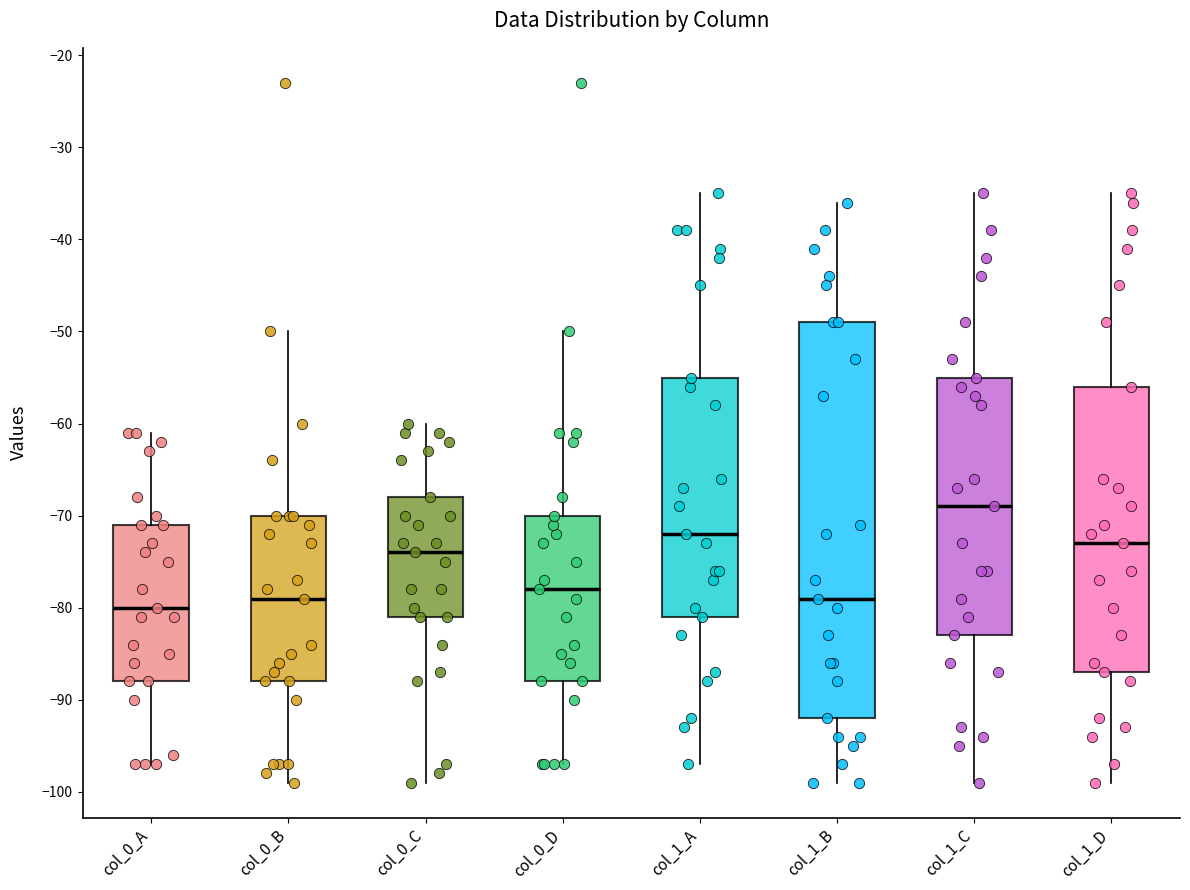

Where is the lower edge of the box for col_0_D on the y-axis? The values are not printed on the chart, so give them approximately, as read against the axis.

-88